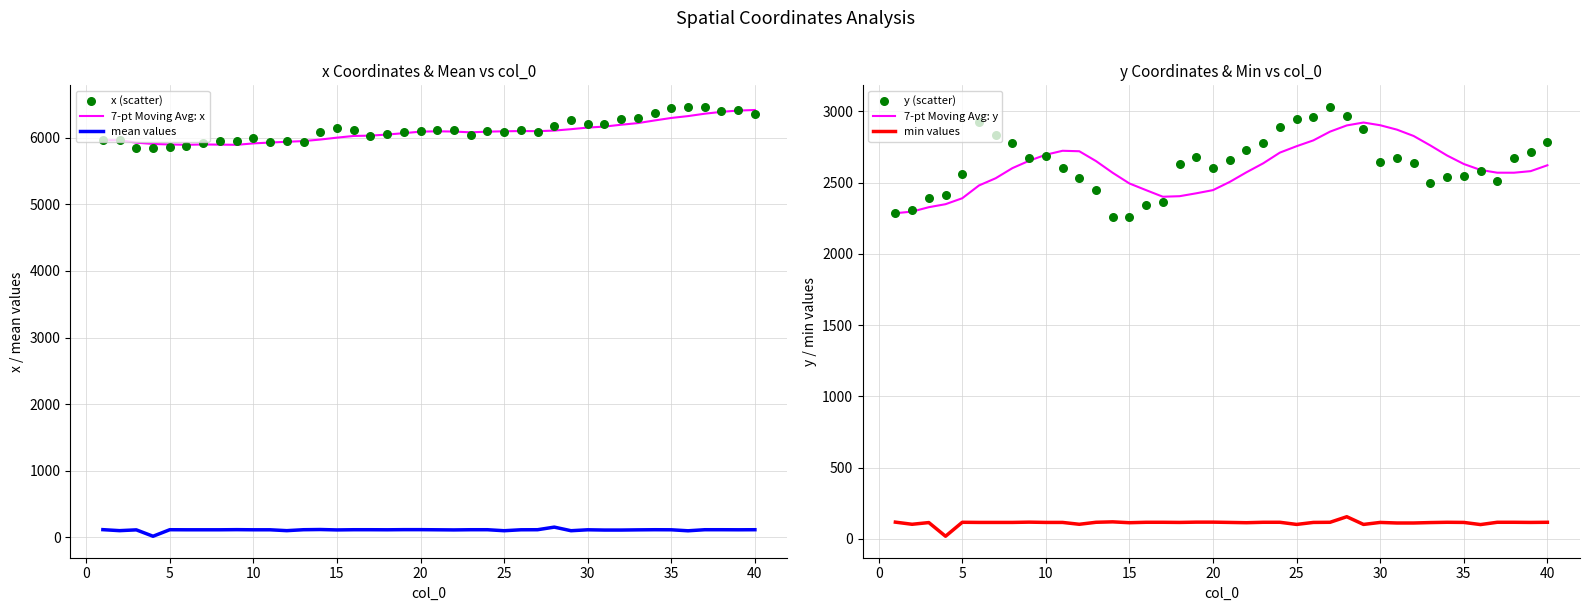

Which series contains the highest Y value?

x (scatter)